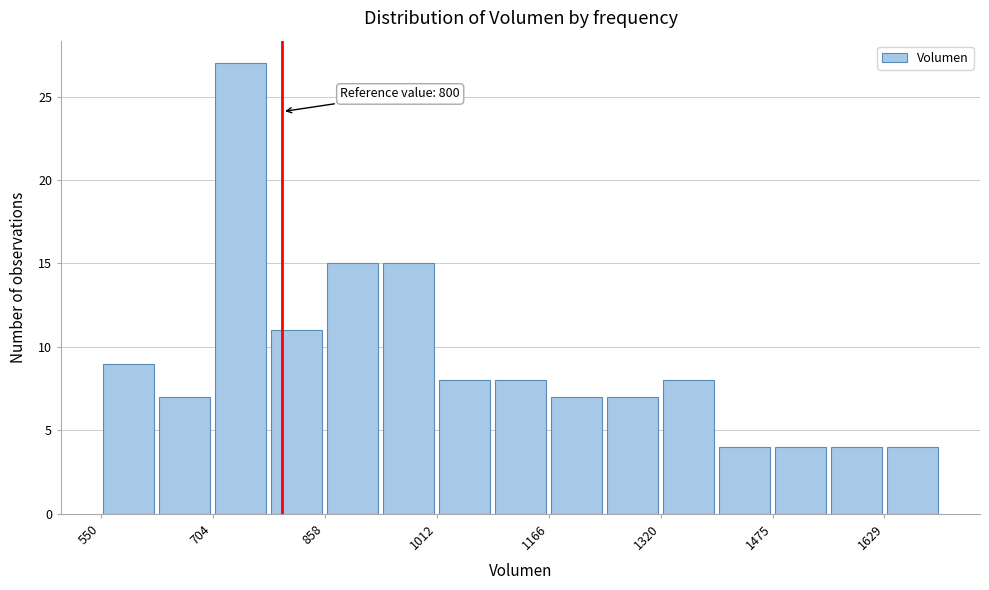

Around what value on the x-axis is the tallest bar? Give the approximate position of its centre, as read against the axis.

740